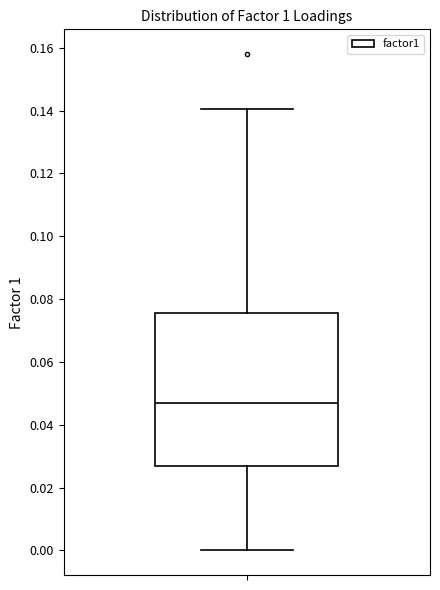

Where does the upper whisker of the box end on the y-axis? The values are not printed on the chart, so give them approximately, as read against the axis.

0.140